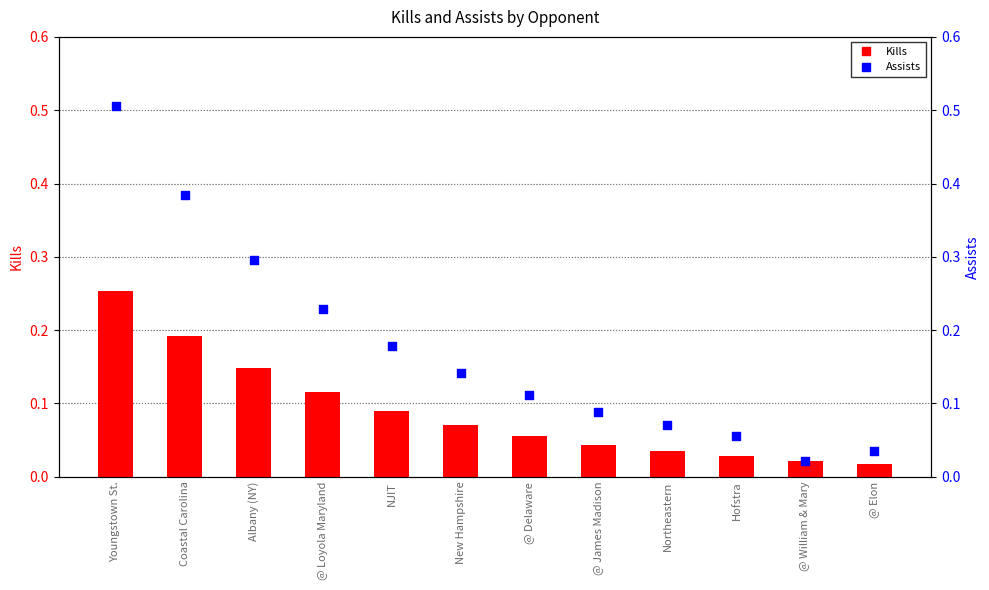

What are all the series names shown in the legend?

Kills, Assists